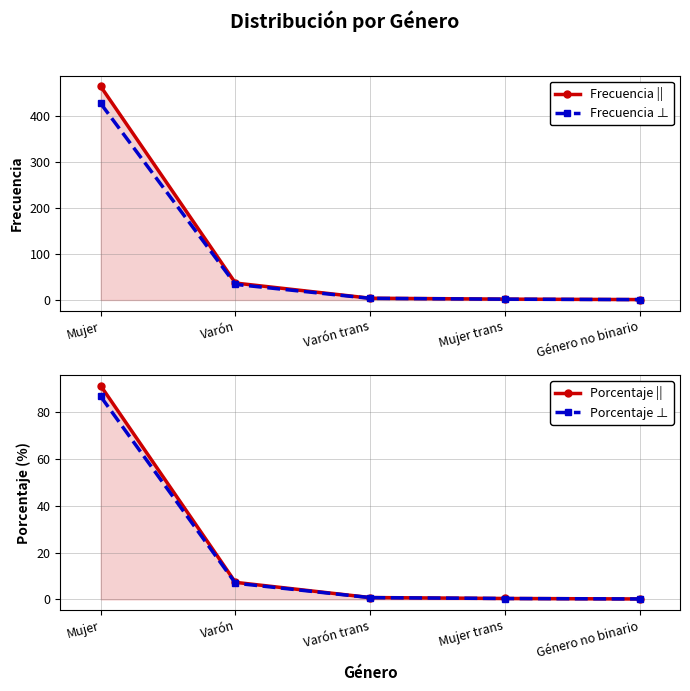

Between Mujer trans and Género no binario, which series saw the biggest shift?

Frecuencia ||